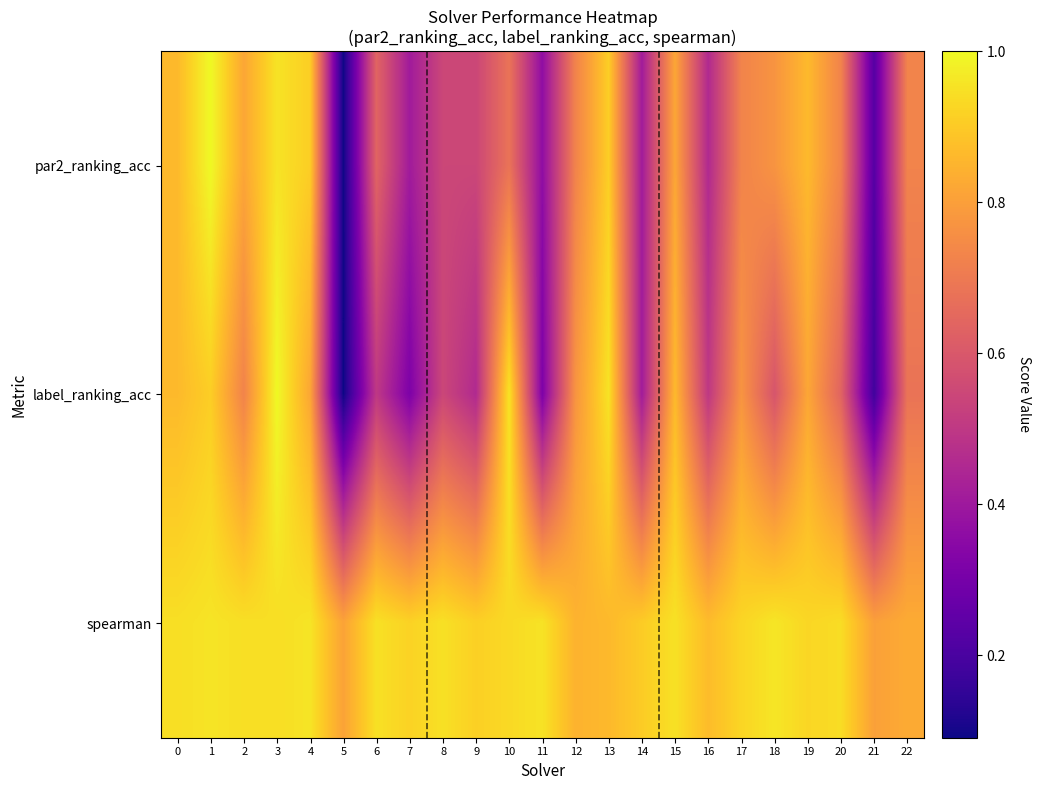

Reading left to right, list all the values displayed in this chart.

par2_ranking_acc: 0=0.9	1=1.0	2=0.8	3=1.0	4=0.9	5=0.1	6=0.6	7=0.4	8=0.5	9=0.5	10=0.7	11=0.4	12=0.7	13=0.9	14=0.4	15=0.8	16=0.5	17=0.7	18=0.8	19=0.9	20=0.7	21=0.2	22=0.7
label_ranking_acc: 0=0.9	1=0.9	2=0.7	3=1.0	4=0.8	5=0.1	6=0.5	7=0.3	8=0.5	9=0.5	10=1.0	11=0.3	12=0.8	13=1.0	14=0.4	15=0.9	16=0.5	17=0.8	18=0.6	19=0.8	20=0.6	21=0.2	22=0.7
spearman: 0=0.9	1=1.0	2=0.9	3=0.9	4=1.0	5=0.8	6=0.9	7=0.9	8=0.9	9=0.9	10=0.9	11=1.0	12=0.8	13=0.9	14=0.9	15=0.9	16=0.9	17=0.9	18=1.0	19=0.9	20=0.9	21=0.8	22=0.8